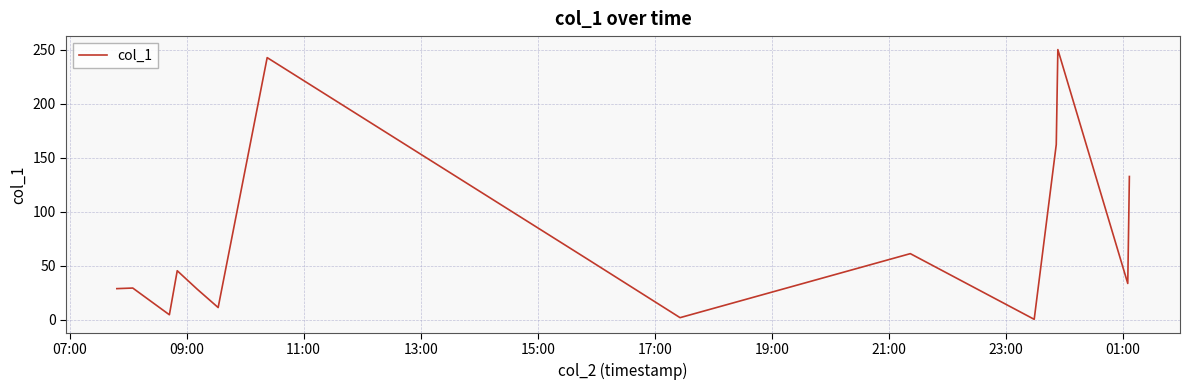

What is the maximum value shown in the chart?

250.1